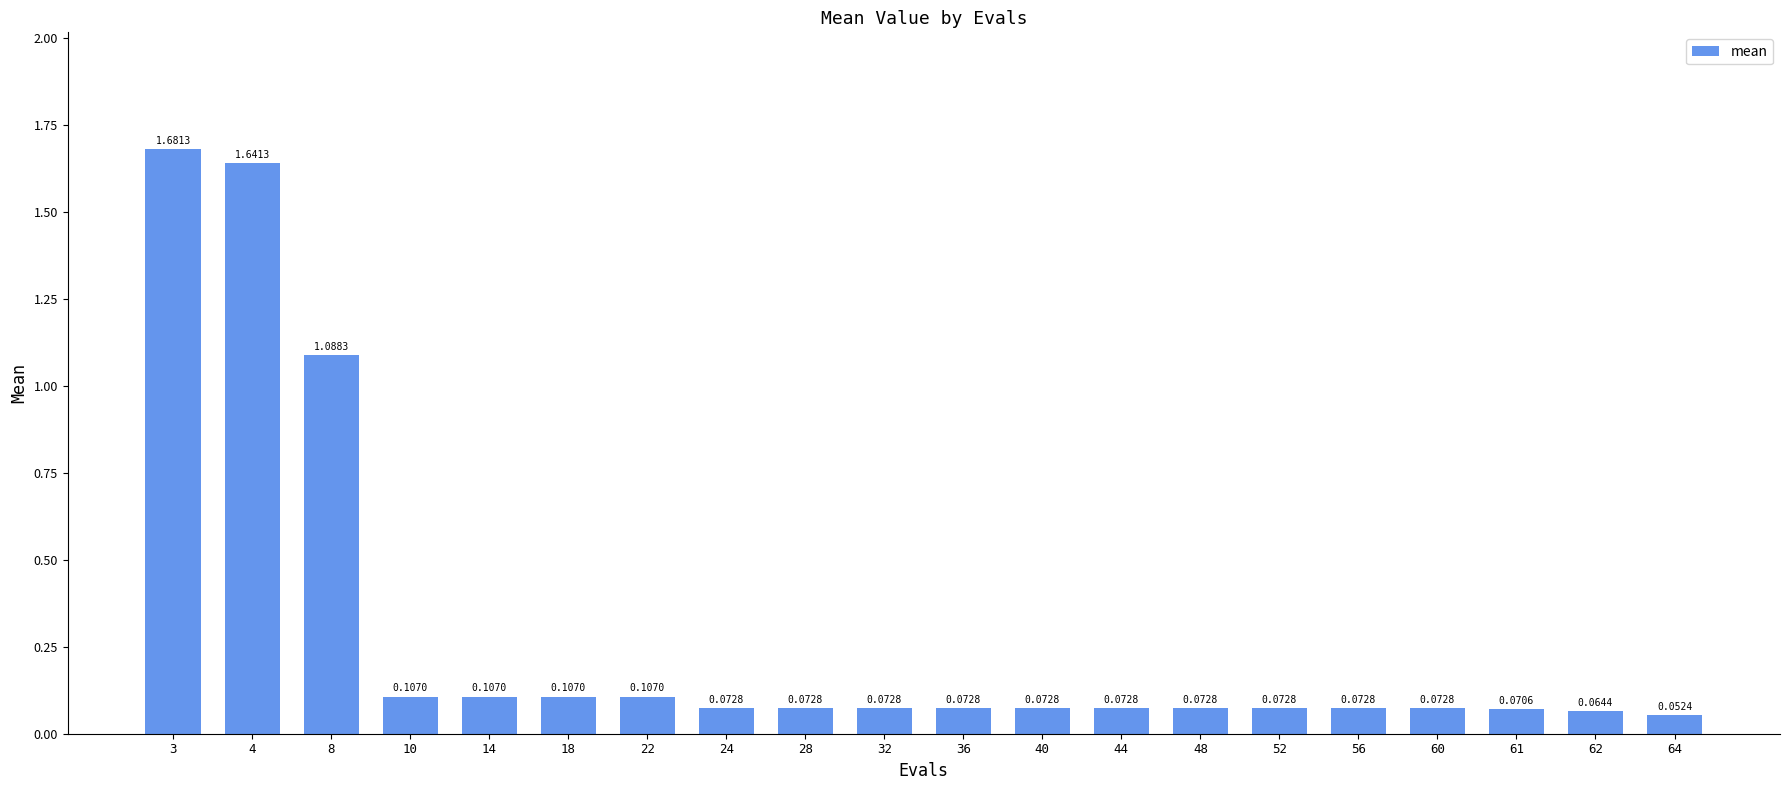

What is the change in value from 8 to 18?

-1.0